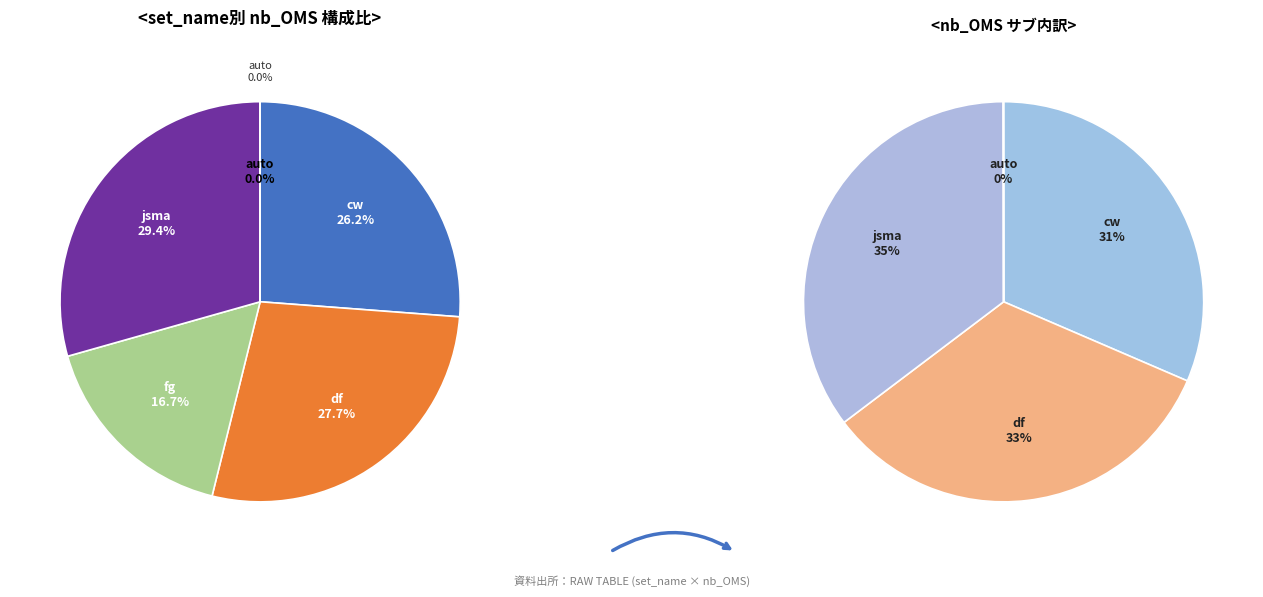

How many slices are in this pie chart?

5